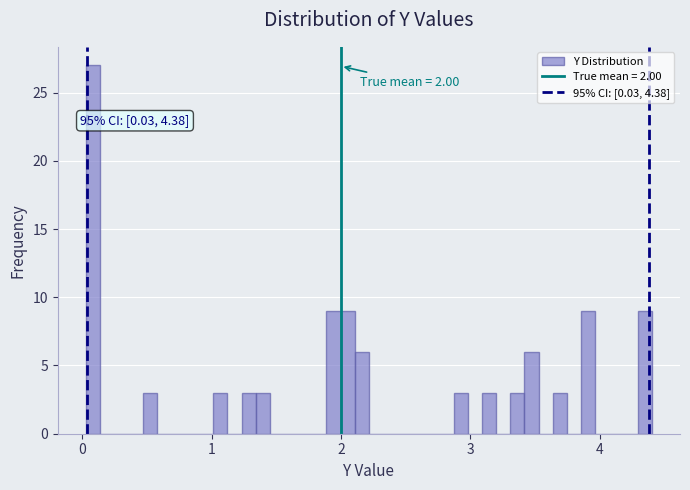

Around what value on the x-axis is the tallest bar? Give the approximate position of its centre, as read against the axis.

0.1